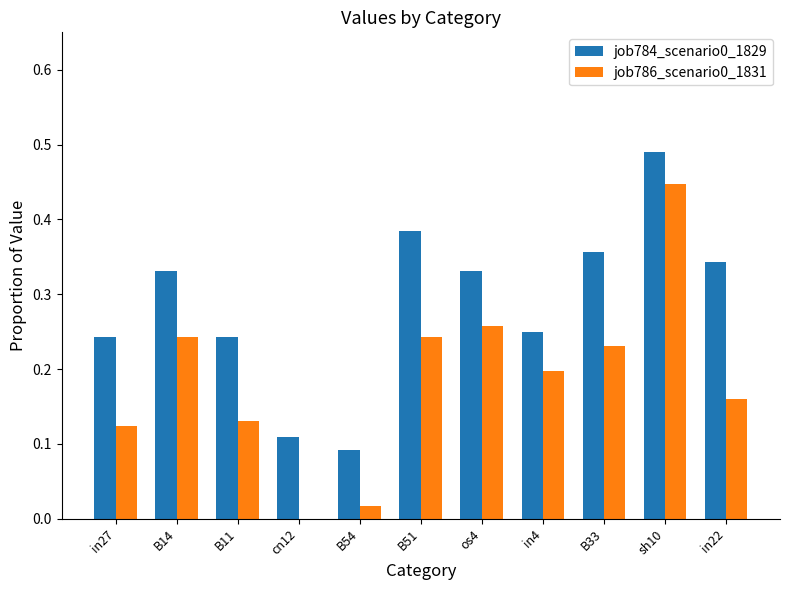

Which category has the highest value in the job786_scenario0_1831 series?

sh10